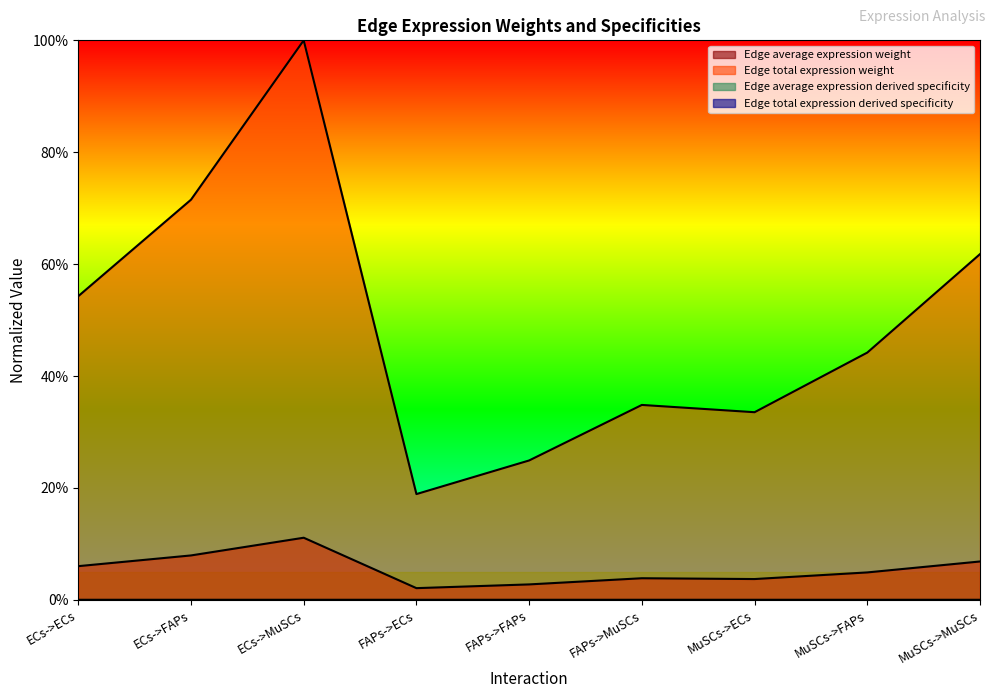

At how many categories does at least one series exceed 26?

7